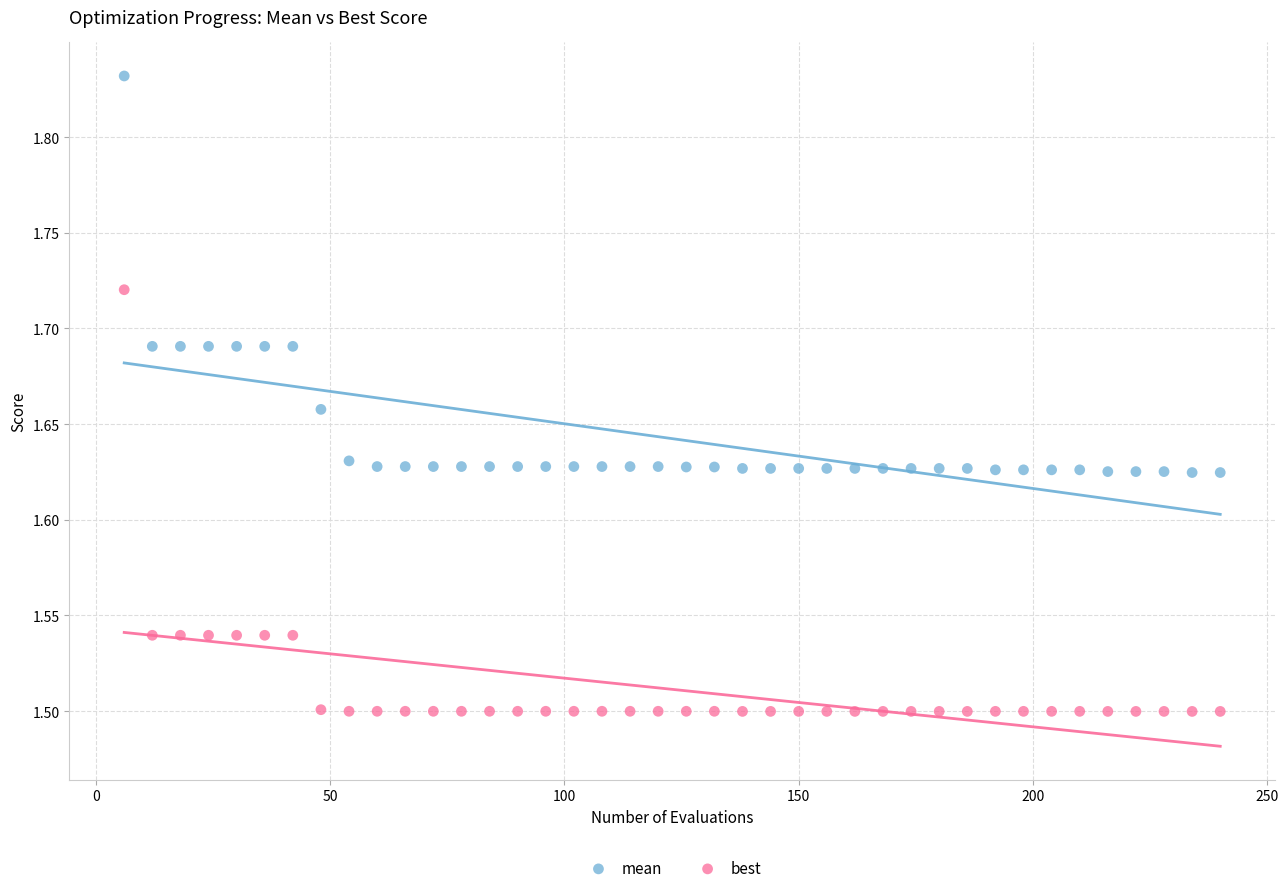

What are all the series names shown in the legend?

mean, best